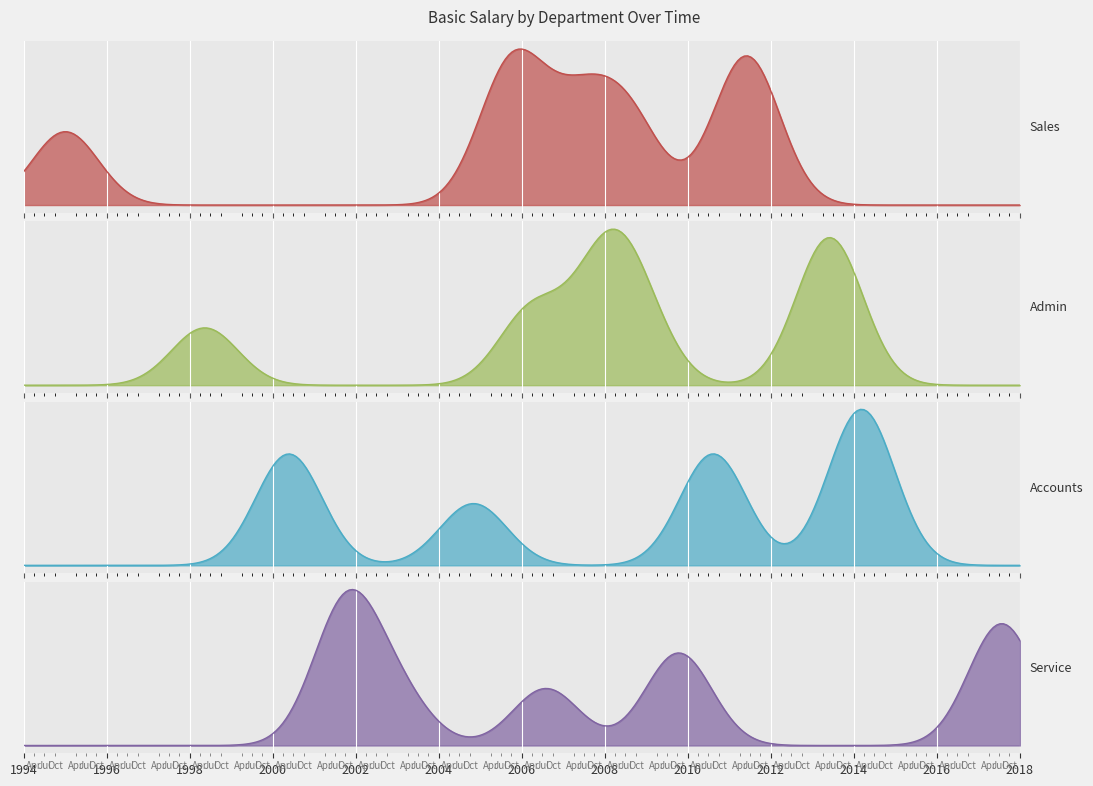

Reading left to right, transcribe all the data shown in this chart.

Sales: 7500	8500	8500	15250	14500
Admin: 6500	6500	12750	16750	8500
Accounts: 12500	3500	12500	17500	3500
Service: 14500	9500	5850	12500	4500